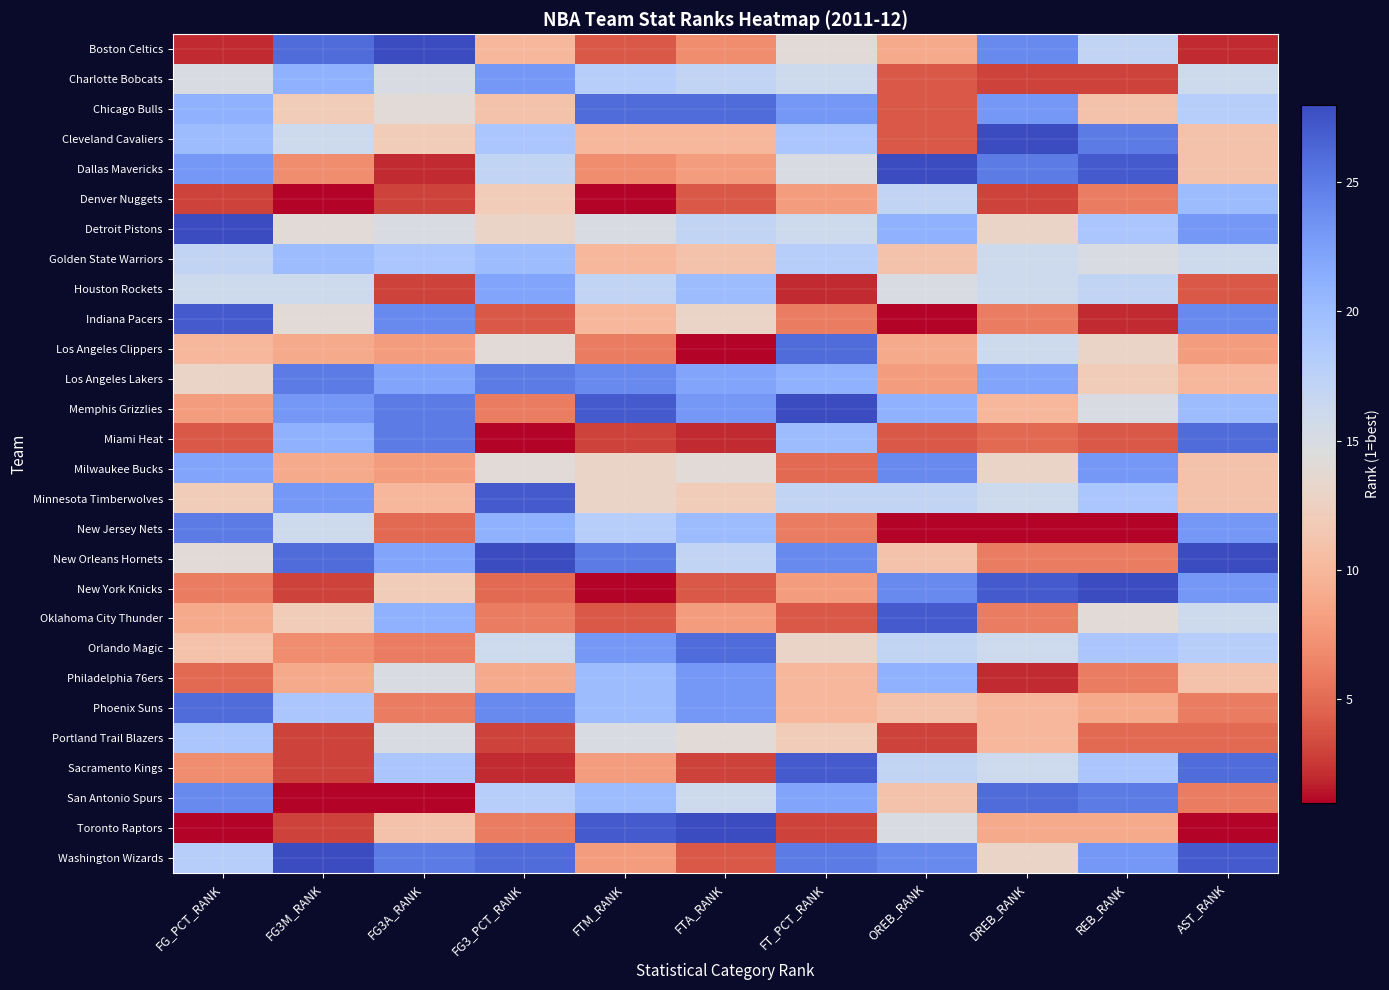

Rank the series at FG_PCT_RANK from lowest to highest value.

Toronto Raptors, Boston Celtics, Denver Nuggets, Miami Heat, Philadelphia 76ers, New York Knicks, Sacramento Kings, Memphis Grizzlies, Oklahoma City Thunder, Los Angeles Clippers, Orlando Magic, Minnesota Timberwolves, Los Angeles Lakers, New Orleans Hornets, Charlotte Bobcats, Houston Rockets, Golden State Warriors, Washington Wizards, Portland Trail Blazers, Cleveland Cavaliers, Chicago Bulls, Milwaukee Bucks, Dallas Mavericks, San Antonio Spurs, New Jersey Nets, Phoenix Suns, Indiana Pacers, Detroit Pistons